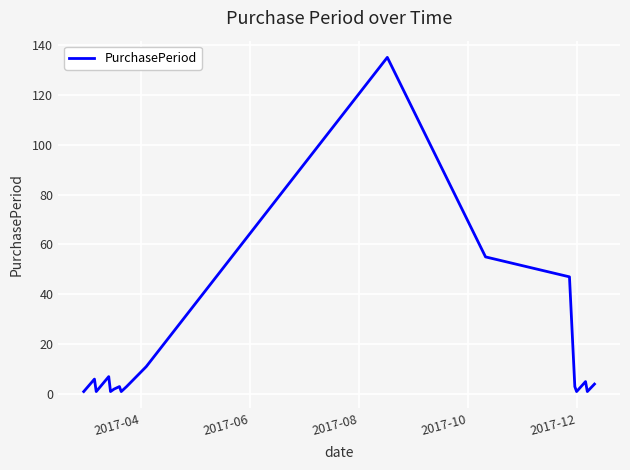

What is the maximum value shown in the chart?

135